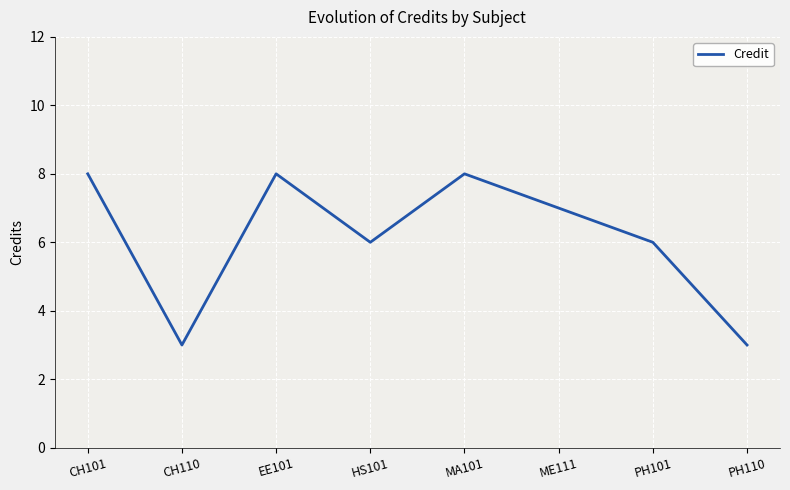

What position from the right is EE101?

6